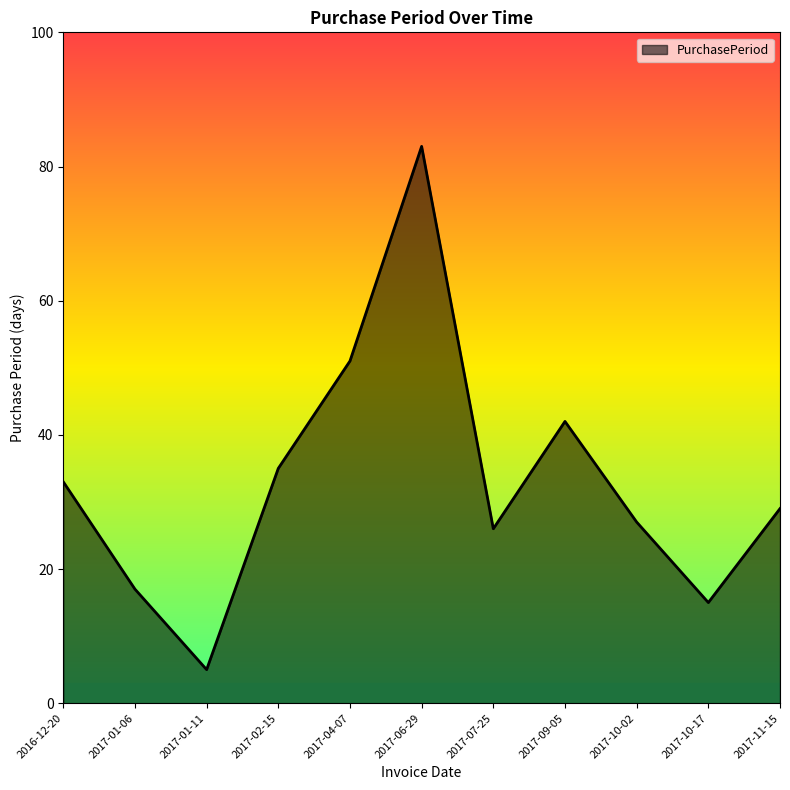

What is the change in value from 2017-10-02 to 2017-11-15?

+2